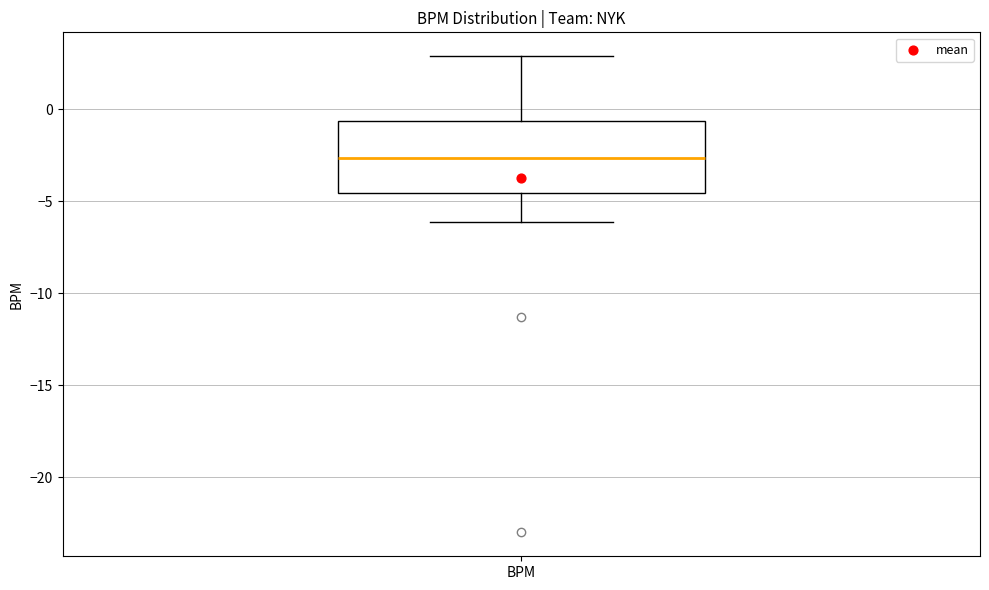

Transcribe this box plot: give where the median line is, the range the box spans, and where the two whiskers end, as read against the y-axis. The values are not printed on the chart, so give them approximately, as read against the axis.

median -2.5, box -4.5 to -0.5, whiskers -6.0 to 3.0